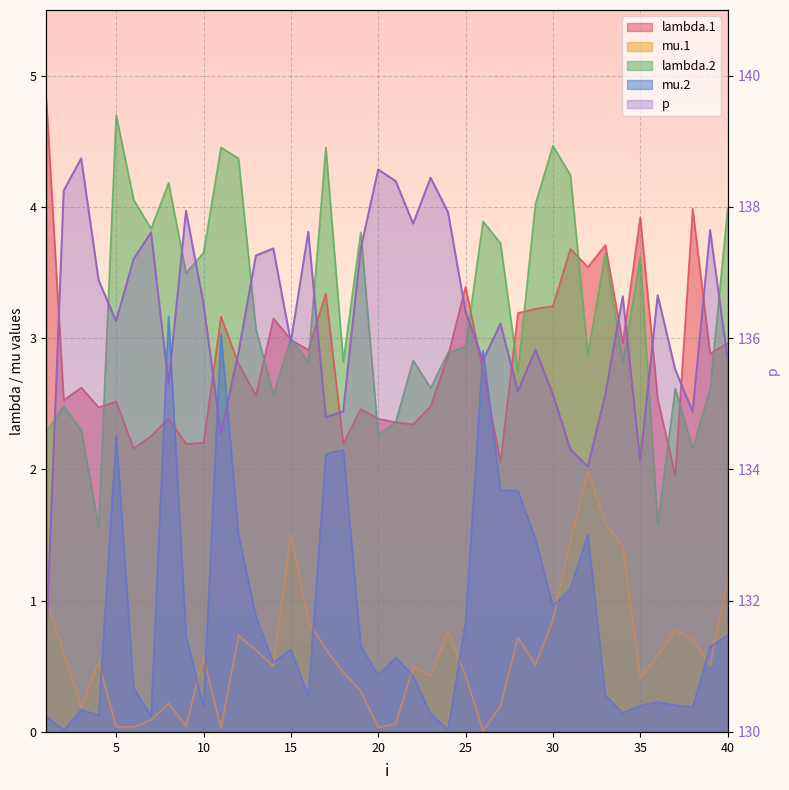

What is the average value of the mu.2 series?

0.9